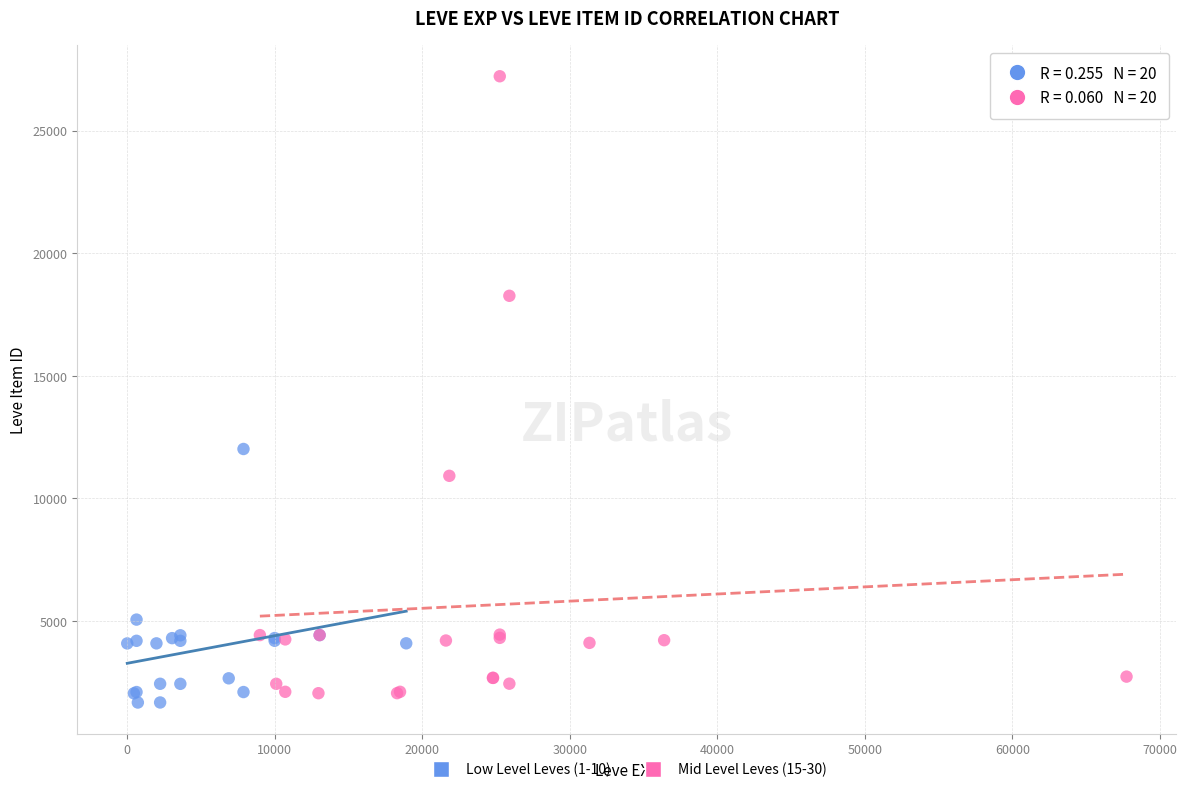

Which series has the largest Y range (max minus min)?

Mid Level Leves (15-30)